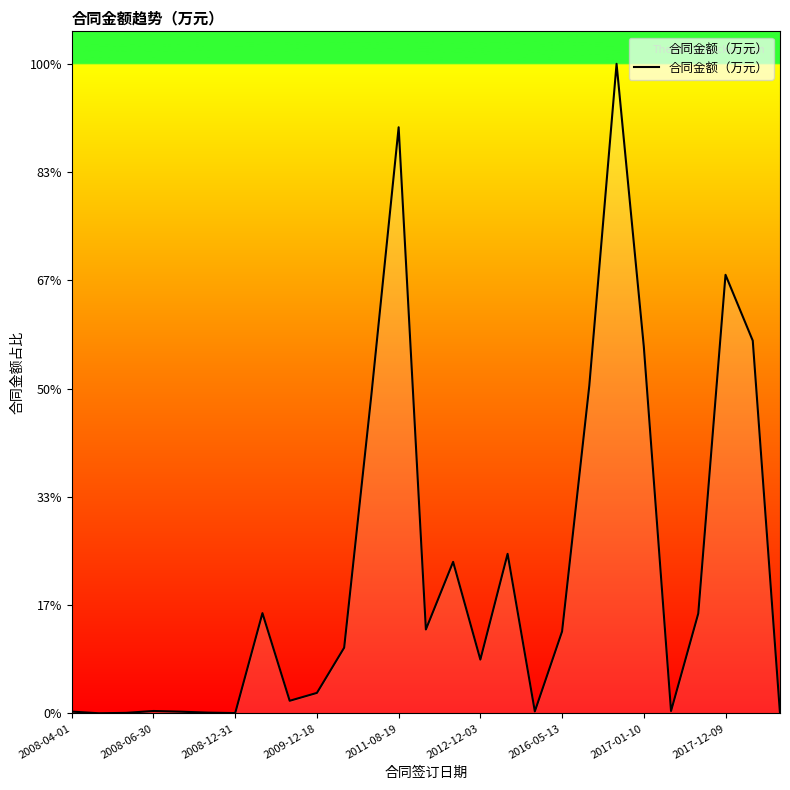

Is this an area chart (filled region under the line)?

Yes